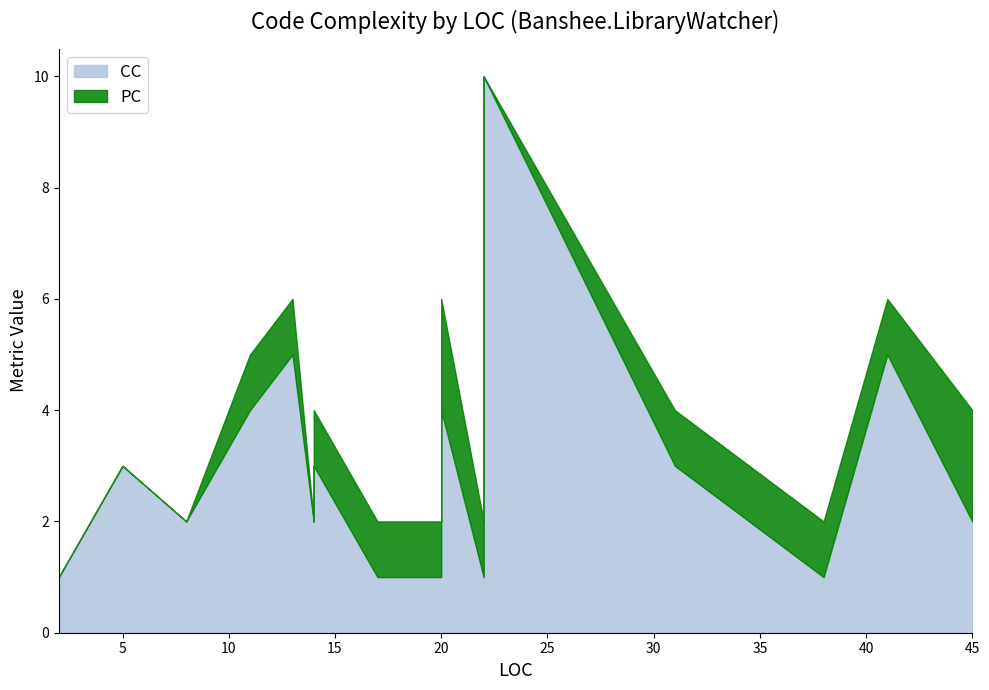

At 13, list the series in order from smallest to largest.

PC, CC